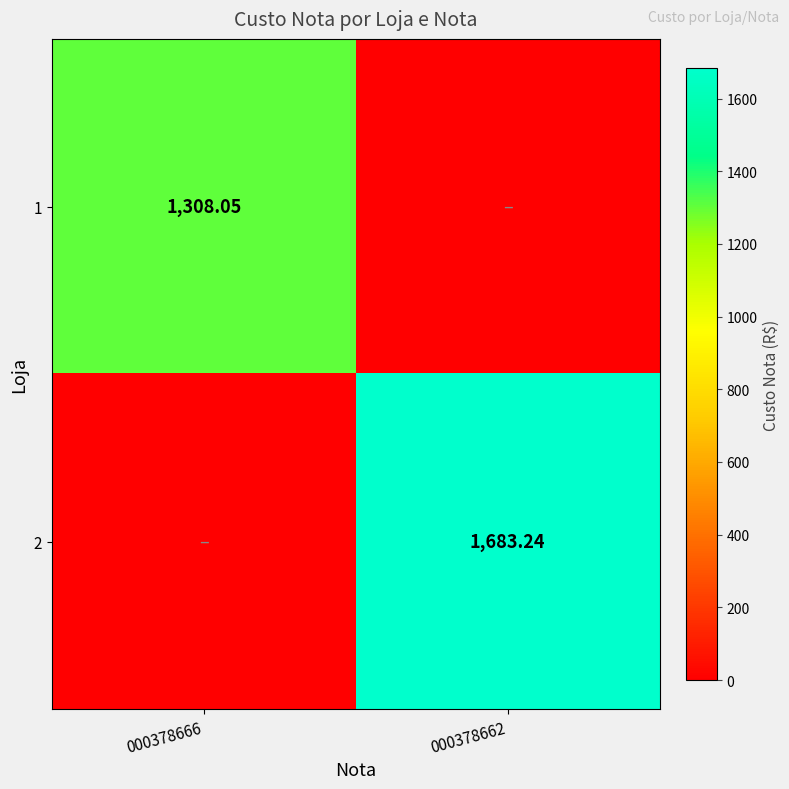

At how many categories does at least one series exceed 195?

2